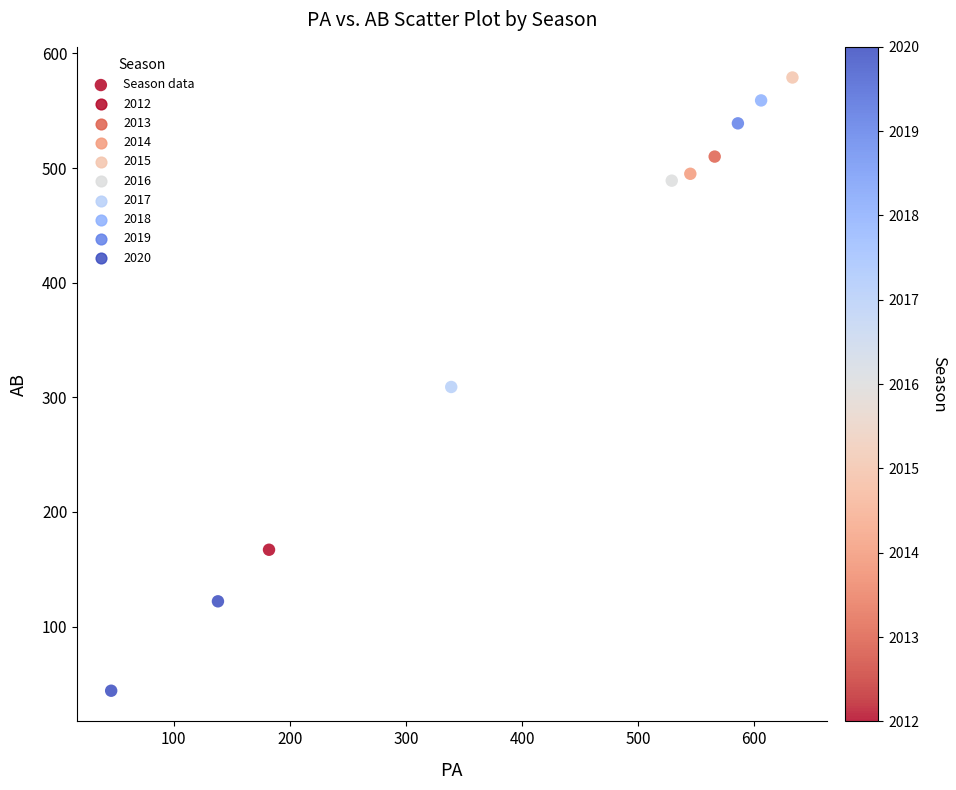

What is the range of X values (max minus min)?

587